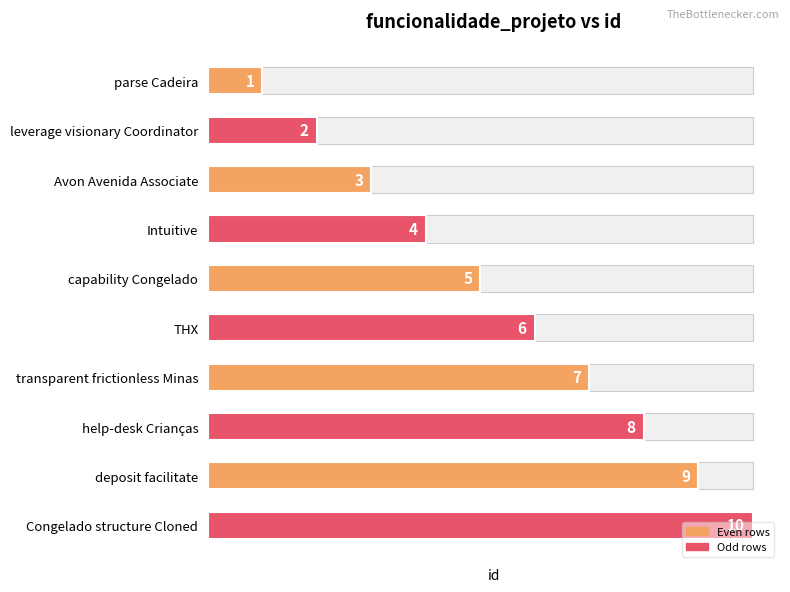

What is the sum of all values?

55